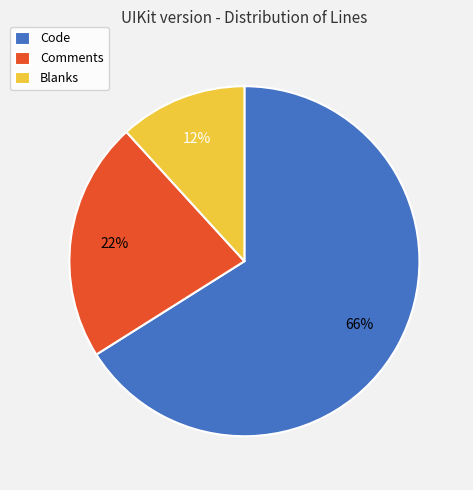

To the nearest percent, what is the difference between the largest and smallest slice percentages?

54%